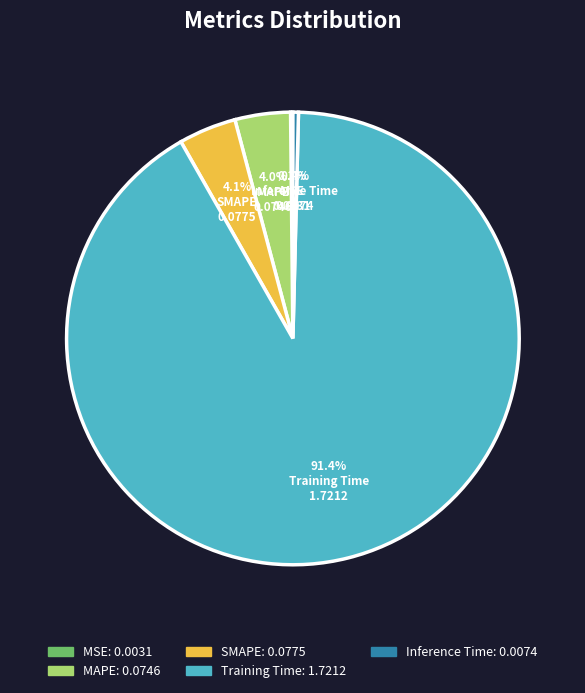

Which has a higher value, Training Time or SMAPE?

Training Time